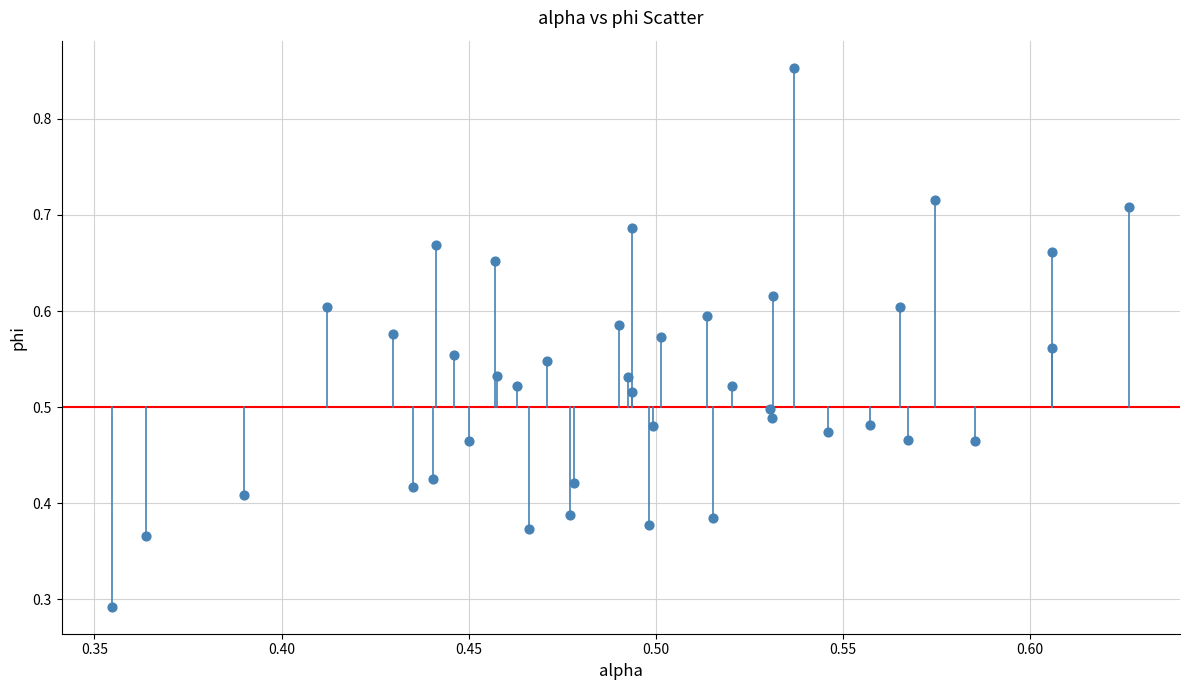

Count the number of points in this scatter plot.

40